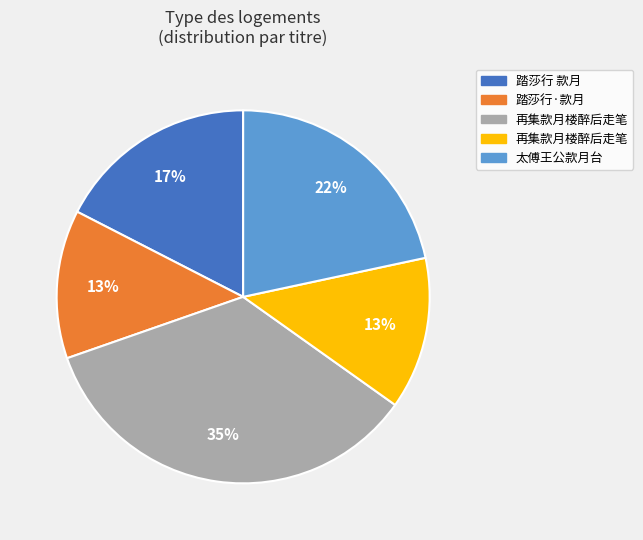

To the nearest percent, what is the average slice percentage?

20%